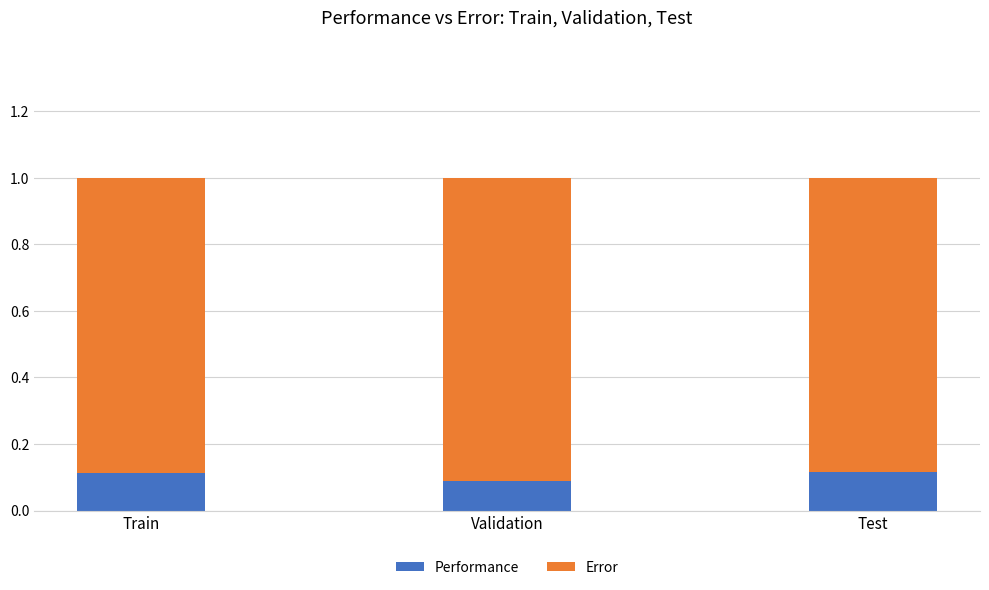

What is the sum of all Performance values?

0.3